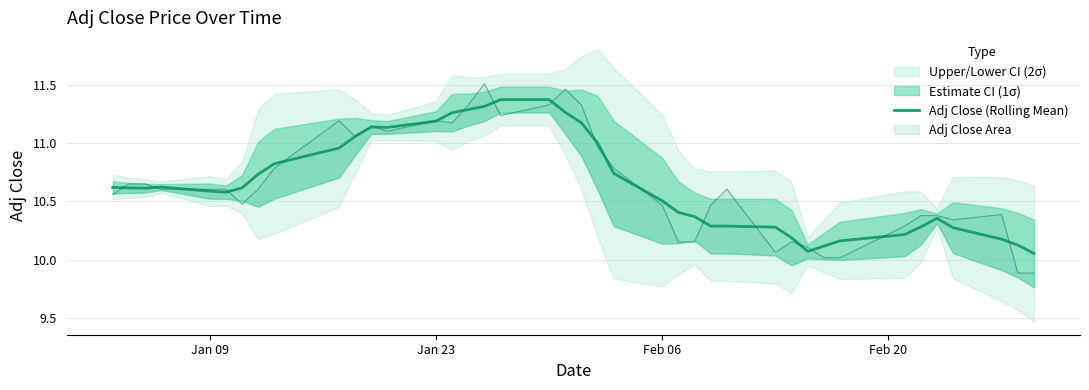

Reading left to right, what are all the values shown in this chart?

10.6	10.6	10.6	10.6	10.6	10.6	10.6	10.7	10.8	11.0	11.1	11.1	11.1	11.2	11.3	11.3	11.3	11.4	11.4	11.3	11.2	11.0	10.7	10.5	10.4	10.4	10.3	10.3	10.3	10.2	10.1	10.1	10.2	10.2	10.3	10.4	10.3	10.2	10.1	10.1